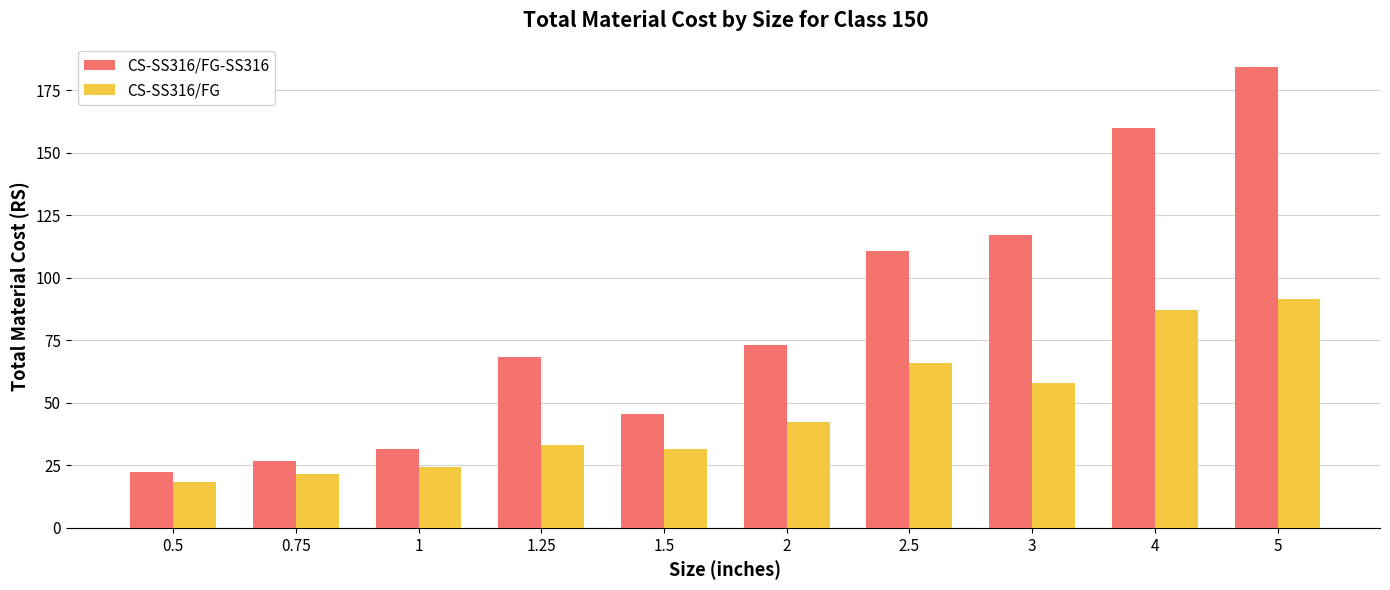

The CS-SS316/FG-SS316 series shows 73.2 at 2. True or false?

True